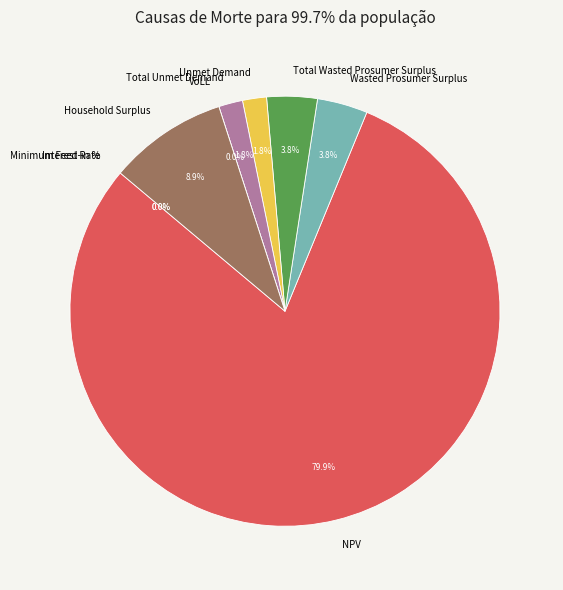

To the nearest percent, what portion does NPV represent?

80%